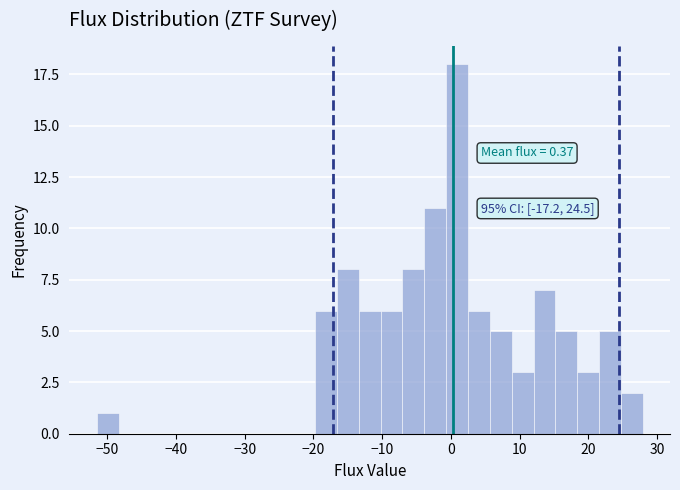

Around what value on the x-axis is the tallest bar? Give the approximate position of its centre, as read against the axis.

1